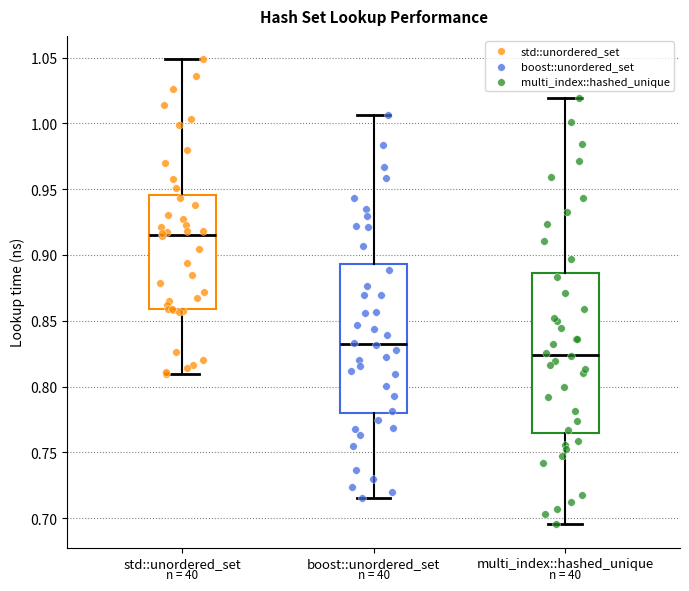

Where does the median line of the box for std::unordered_set sit on the y-axis? The values are not printed on the chart, so give them approximately, as read against the axis.

0.915